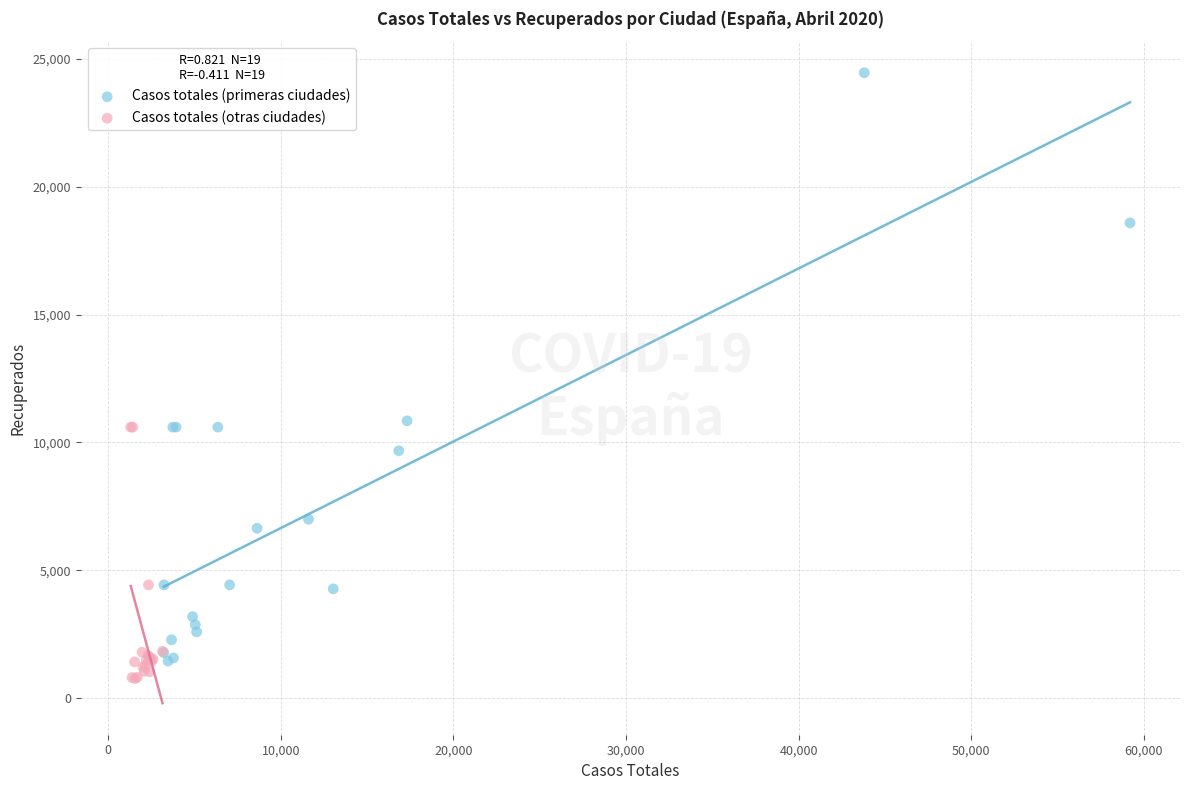

Which series has the largest Y range (max minus min)?

Casos totales (primeras ciudades)